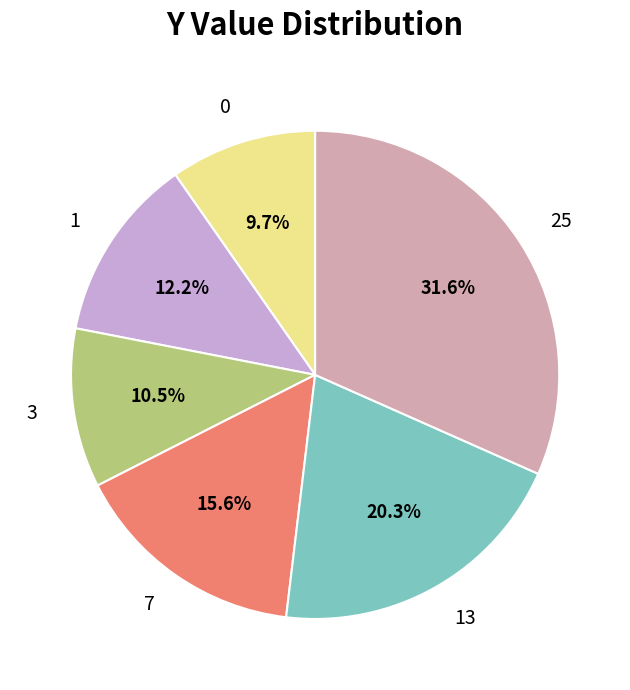

Does 7 represent more than half of the total?

No